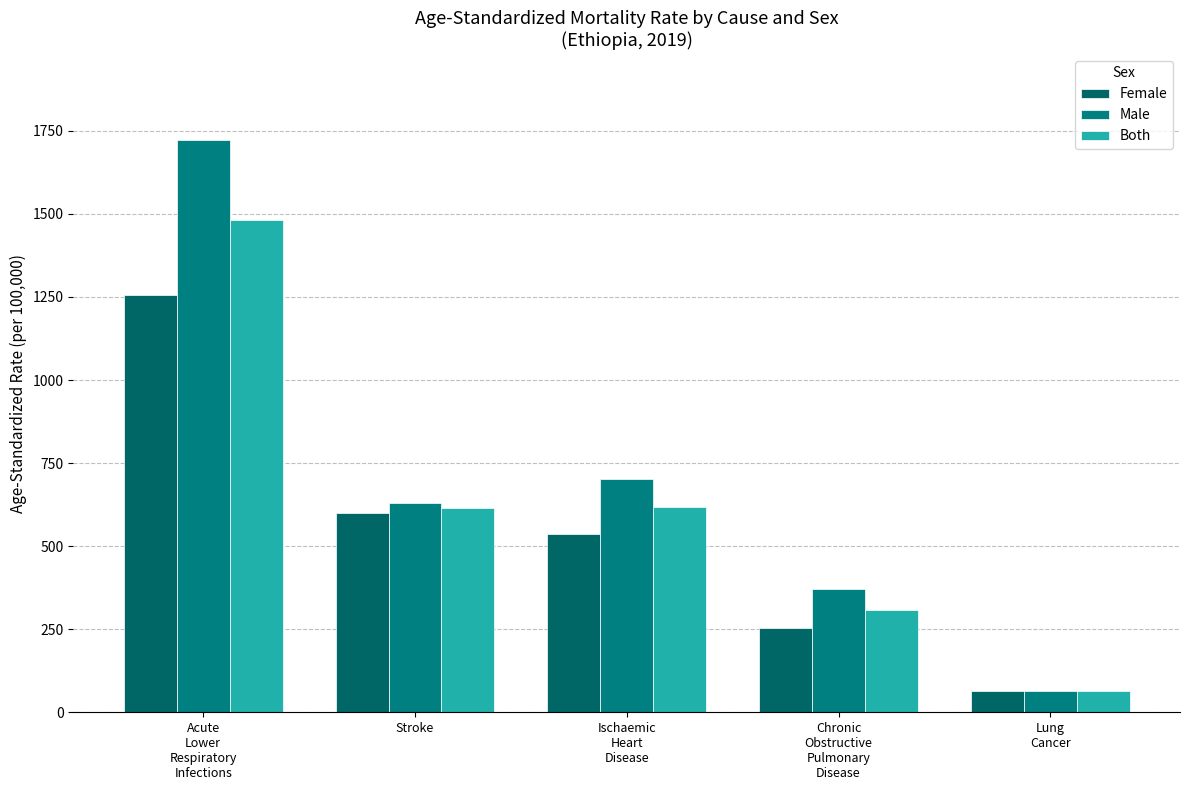

What is the difference between the maximum and second lowest values in the Male series?

1350.5